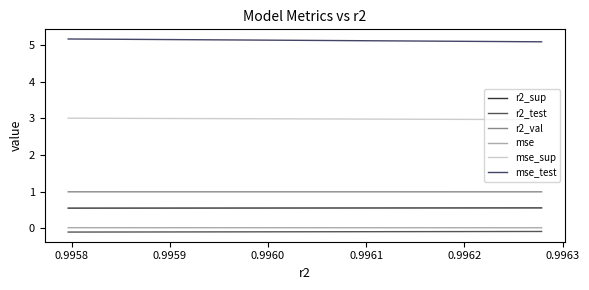

What is the greatest value displayed?

5.2